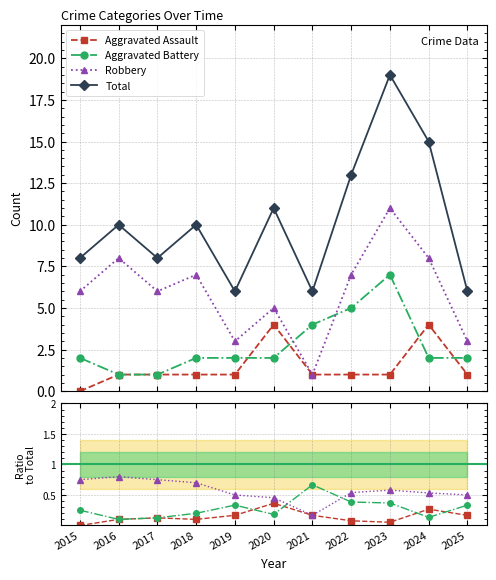

At which label does Robbery first exceed 6?

2016